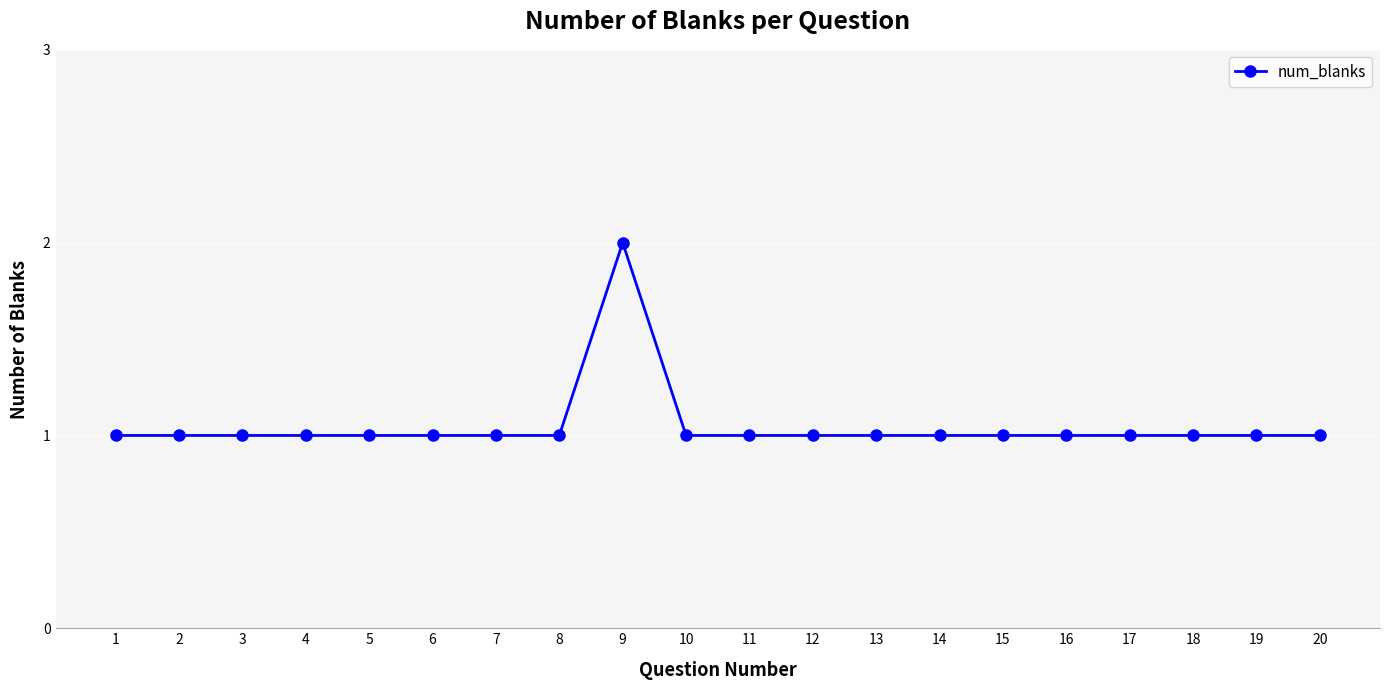

Which label corresponds to the largest value in the chart?

9